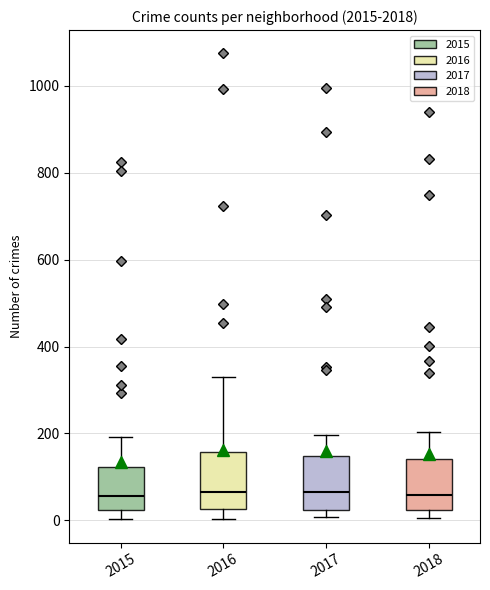

Reading left to right, read every box against the y-axis: the position of its median line, the range the box covers, and the ends of its whiskers. The values are not printed on the chart, so give them approximately, as read against the axis.

2015: median 60, box 20 to 120, whiskers 0 to 200
2016: median 60, box 20 to 160, whiskers 0 to 320
2017: median 60, box 20 to 140, whiskers 0 to 200
2018: median 60, box 20 to 140, whiskers 0 to 200